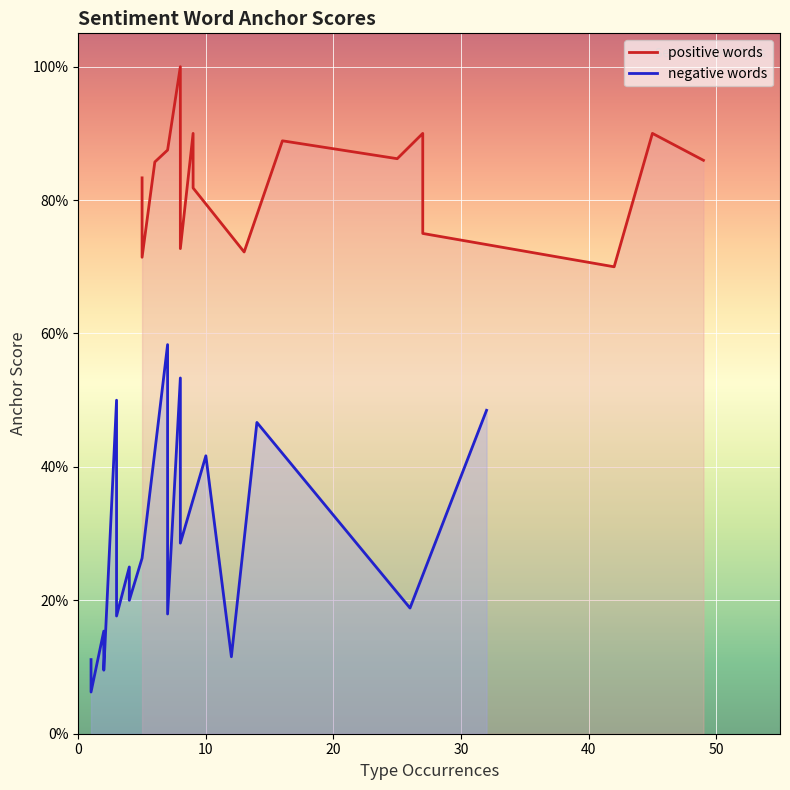

The anchor score (positive) series shows 0.4 at 12. True or false?

False